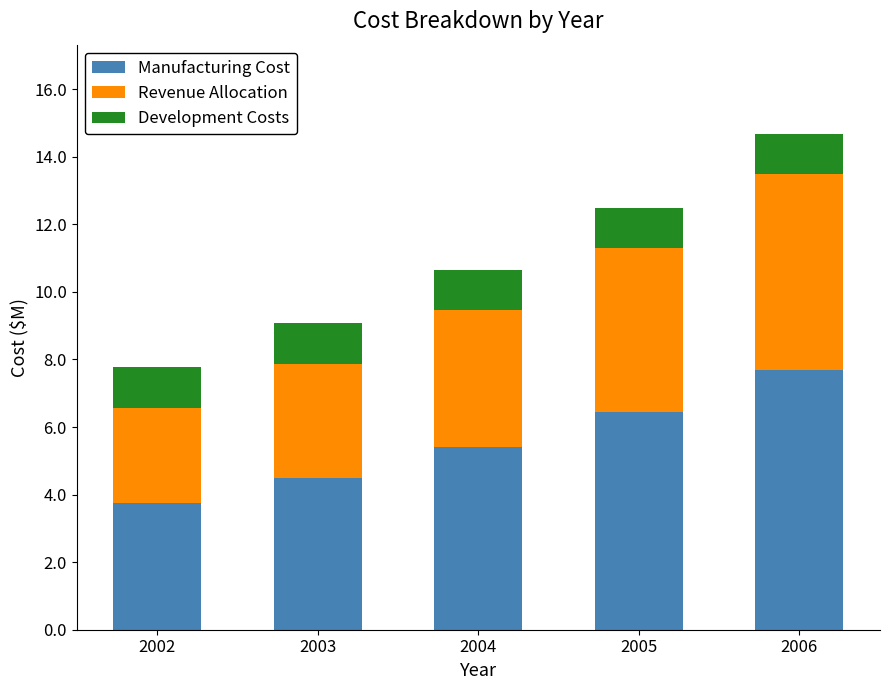

What is the maximum value for Manufacturing Cost?

7.7